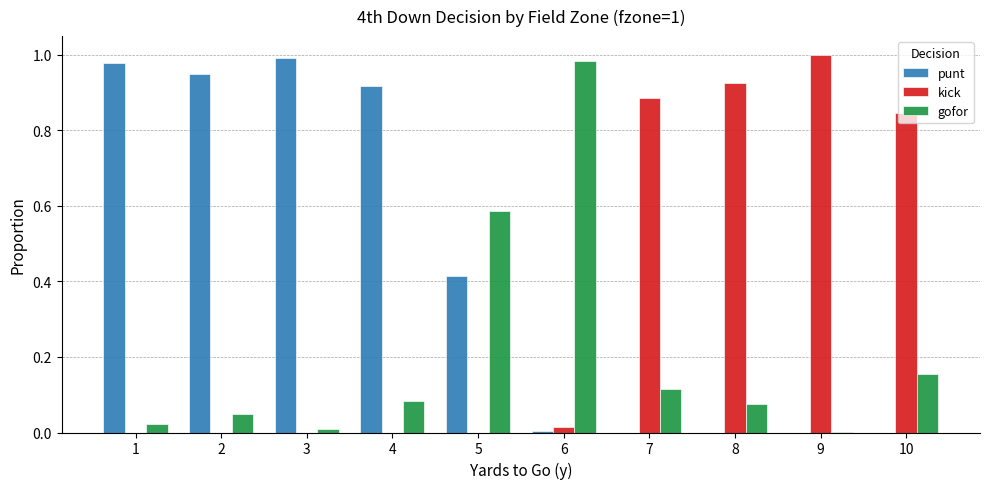

Is it true that punt equals 0.7 at 10?

False